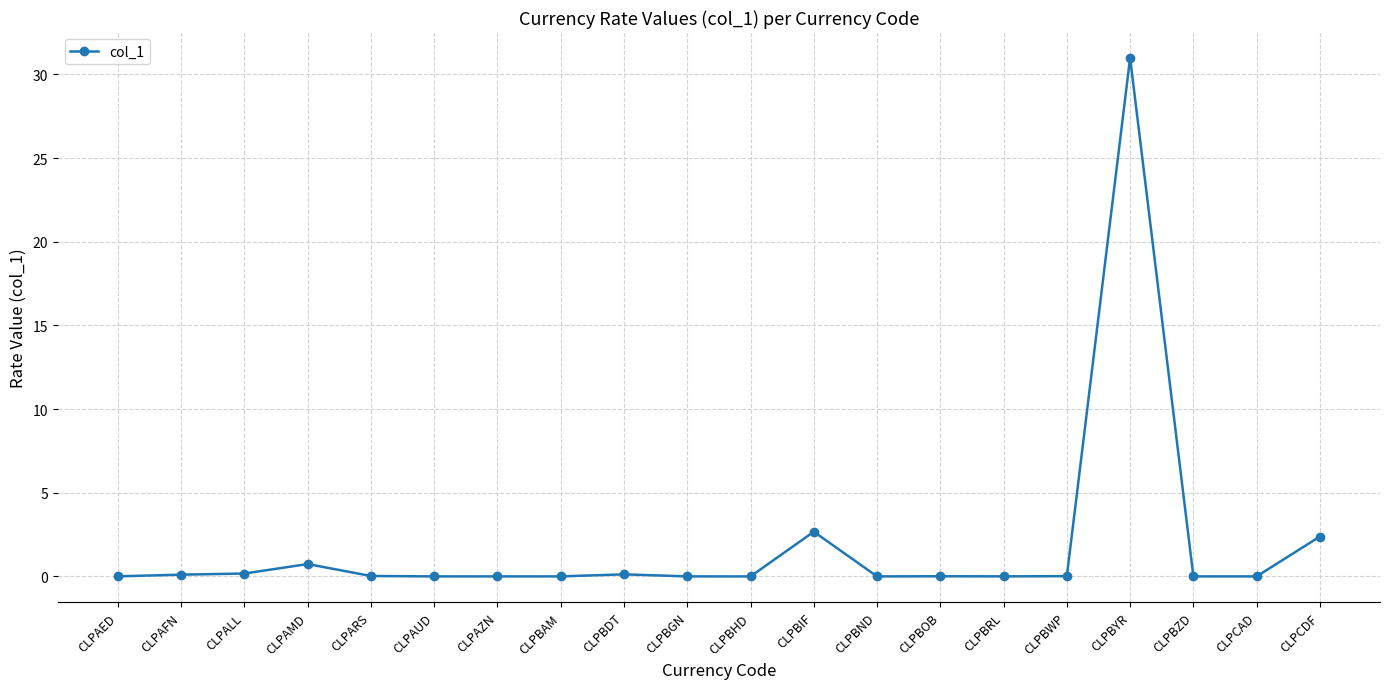

What is the difference between the maximum and minimum values?

31.0